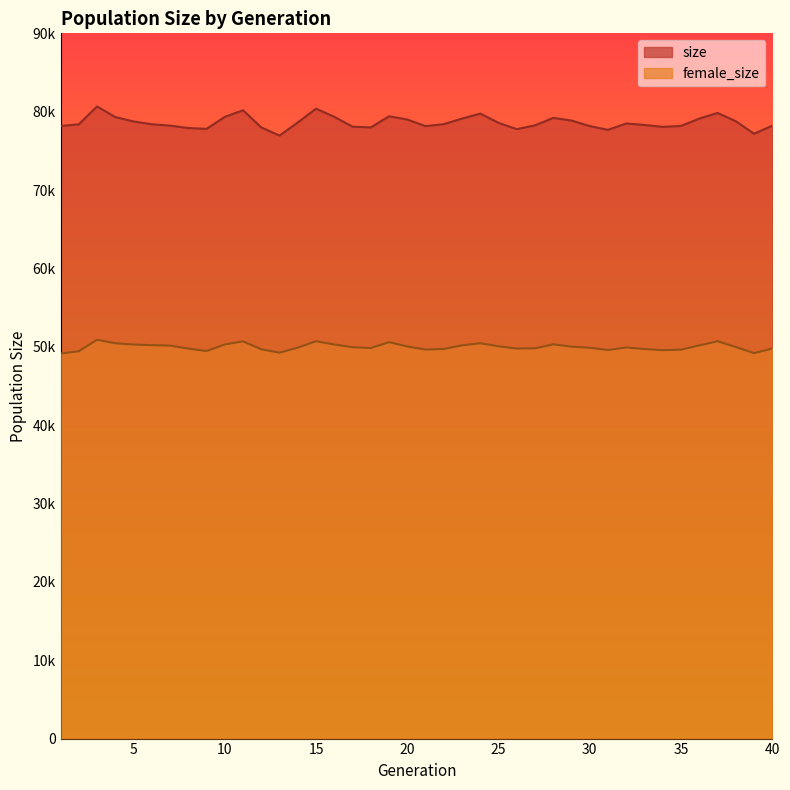

True or false: size has a value of 55311 at 24.

False